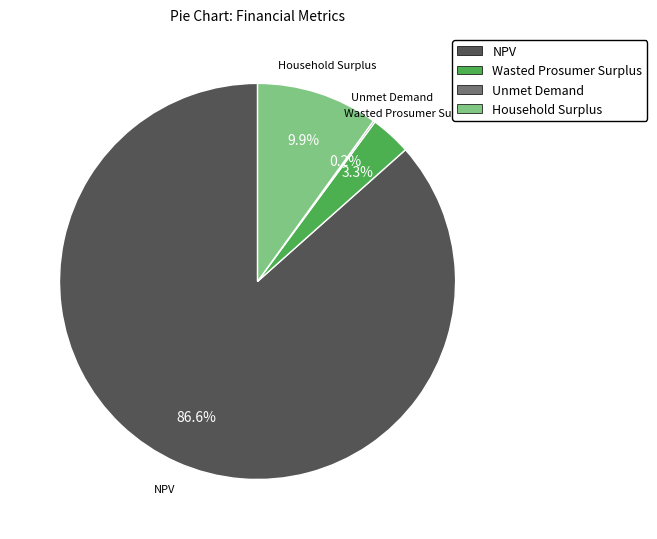

Do Wasted Prosumer Surplus and Household Surplus together represent more than half of the pie?

No